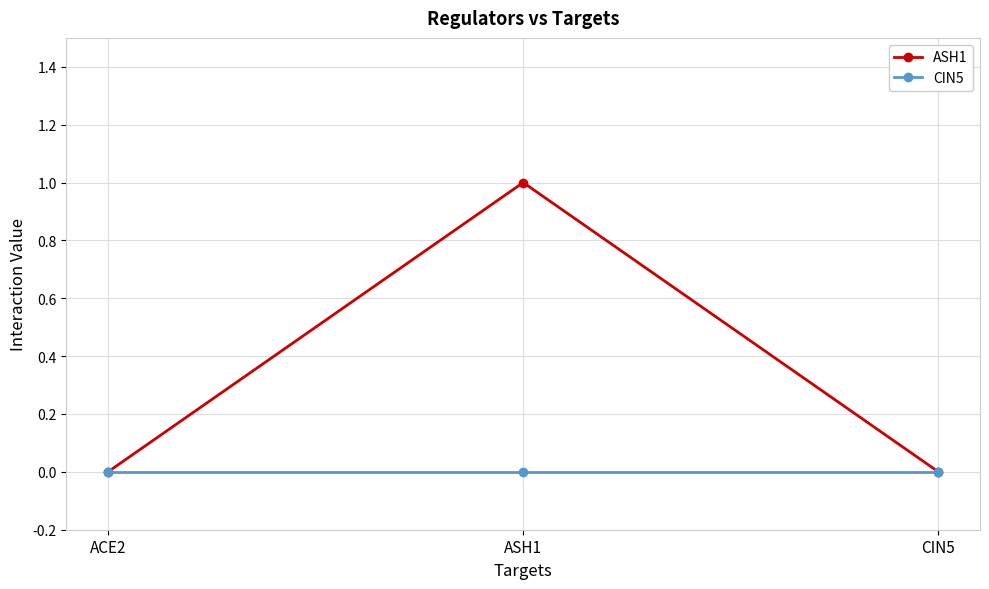

What is the label of the 3rd point from the right?

ACE2